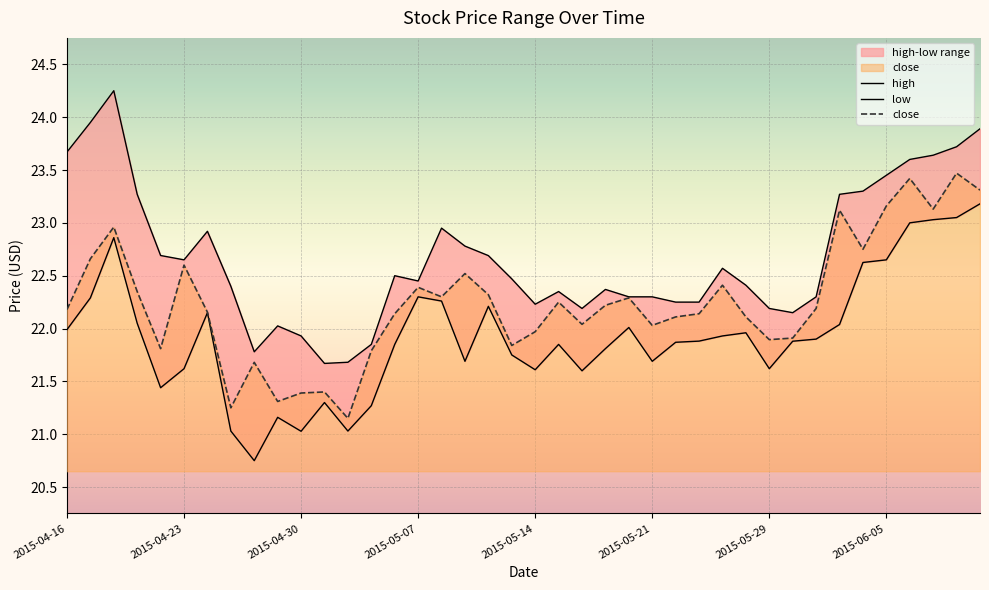

At which label is low closest to 21?

2015-04-30